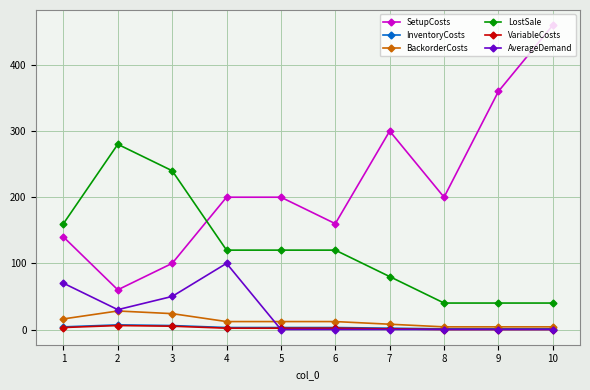

What is the difference between the second highest and minimum values in the AverageDemand series?

70